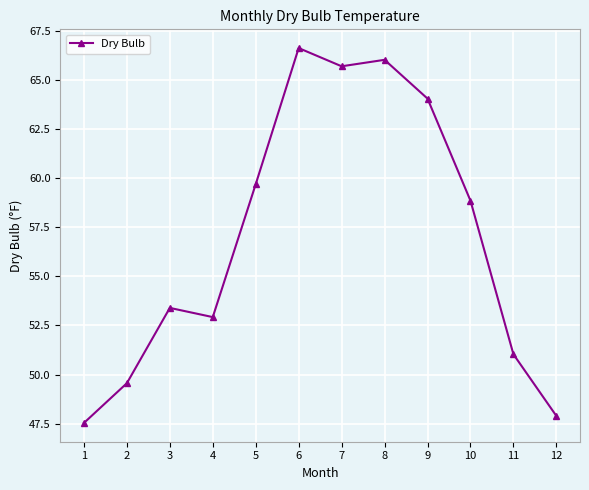

Where is the first local maximum?

3